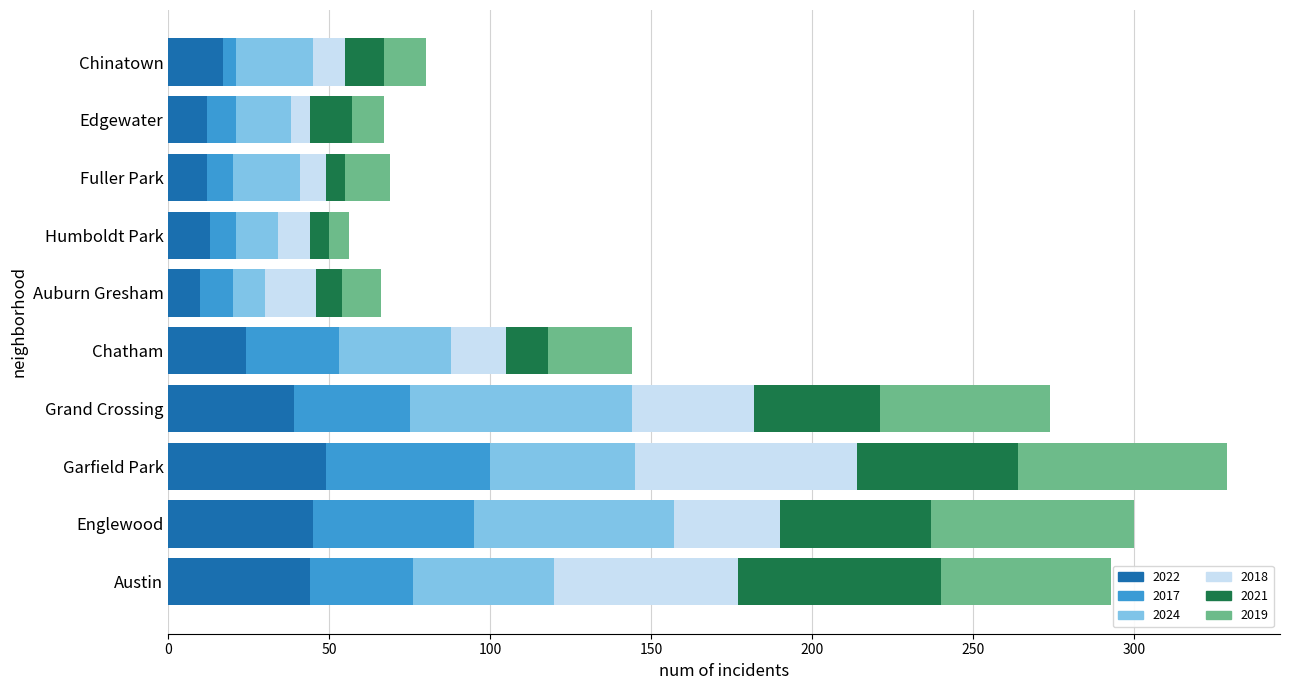

What is the highest value of the 2022 series?

49